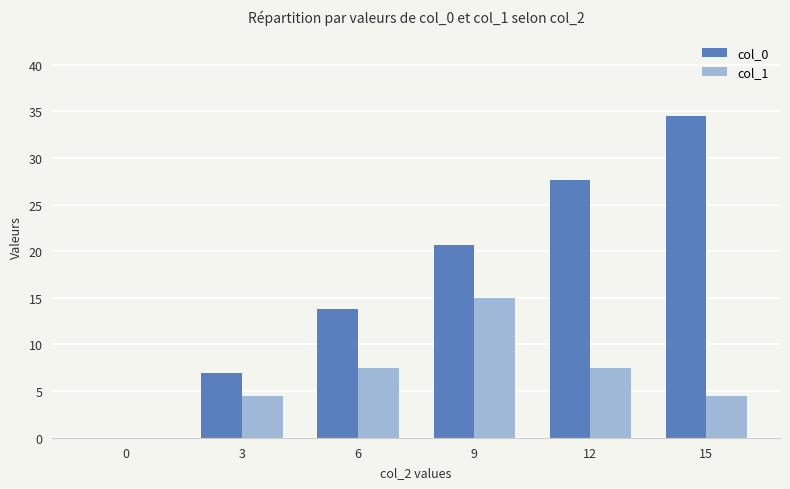

Which series has the widest spread of values?

col_0